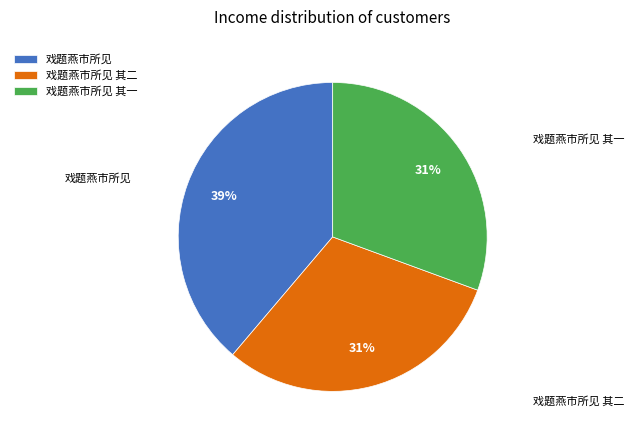

Does 戏题燕市所见 其二 represent more than half of the total?

No